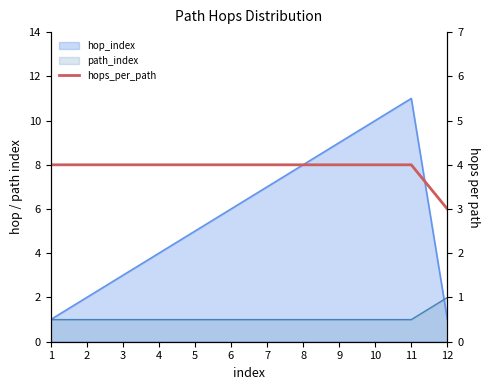

Does the chart have visible grid lines?

No